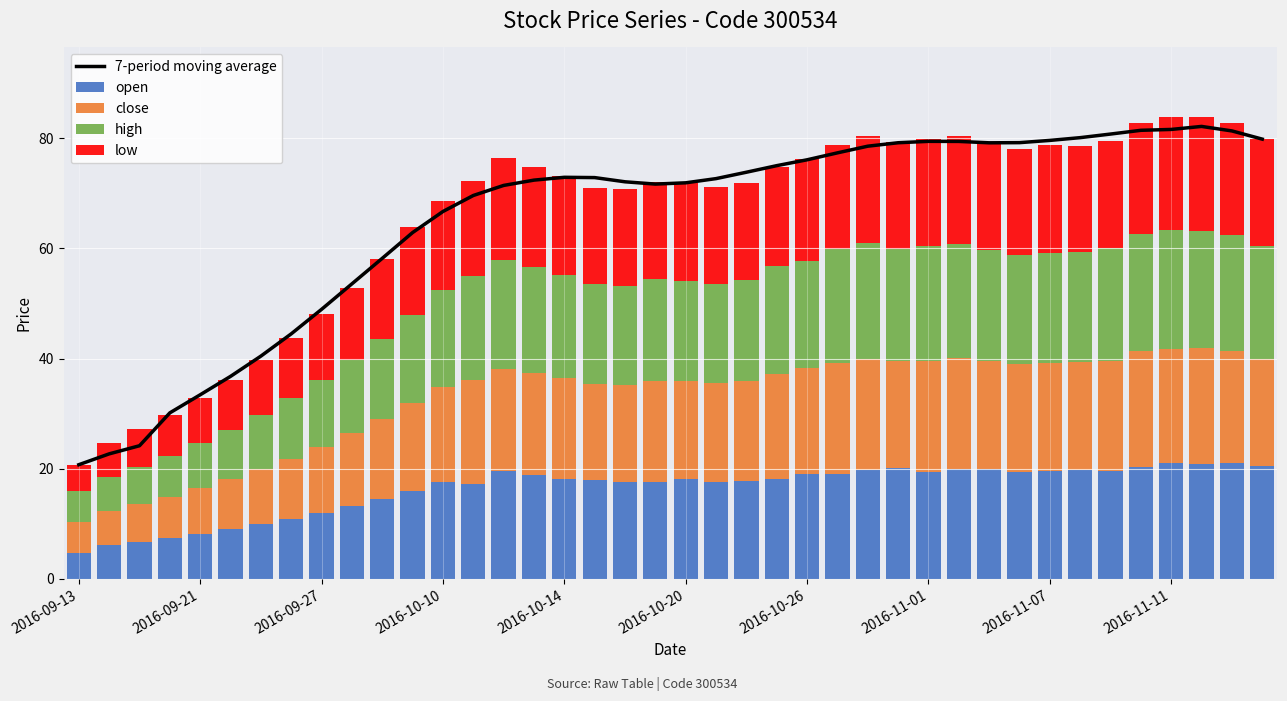

Reading left to right, extract all data points from this chart.

7-period moving average: 20.7	22.7	24.2	30.1	33.4	36.8	40.4	44.5	48.9	53.6	58.2	62.9	66.7	69.6	71.4	72.4	72.9	72.9	72.1	71.7	71.9	72.7	73.8	75.0	76.1	77.4	78.6	79.2	79.4	79.4	79.2	79.2	79.6	80.1	80.8	81.4	81.6	82.2	81.3	79.8
open: 4.8	6.2	6.8	7.5	8.2	9.0	9.9	10.9	12.0	13.2	14.5	16.0	17.6	17.2	19.6	18.9	18.0	18.0	17.5	17.7	18.2	17.6	17.9	18.1	19.1	19.1	19.8	20.1	19.5	19.9	19.9	19.3	19.6	19.7	19.6	20.3	21.0	20.8	21.0	20.4
close: 5.6	6.2	6.8	7.5	8.2	9.0	9.9	10.9	12.0	13.2	14.5	16.0	17.2	18.9	18.6	18.4	18.4	17.5	17.8	18.3	17.7	17.9	18.1	19.1	19.3	20.0	20.2	19.5	20.1	20.2	19.6	19.6	19.7	19.7	20.0	21.0	20.8	21.1	20.5	19.4
high: 5.6	6.2	6.8	7.5	8.2	9.0	9.9	10.9	12.0	13.2	14.5	16.0	17.6	18.9	19.8	19.3	18.8	18.1	17.9	18.5	18.3	18.0	18.3	19.6	19.4	20.7	21.1	20.3	20.9	20.7	20.2	19.8	19.9	19.8	20.4	21.4	21.6	21.3	21.1	20.6
low: 4.8	6.2	6.8	7.5	8.2	9.0	9.9	10.9	12.0	13.2	14.5	16.0	16.1	17.2	18.6	18.3	18.0	17.4	17.5	17.7	17.7	17.6	17.7	18.0	18.5	19.0	19.4	19.3	19.5	19.6	19.5	19.3	19.5	19.4	19.4	20.1	20.5	20.5	20.3	19.4